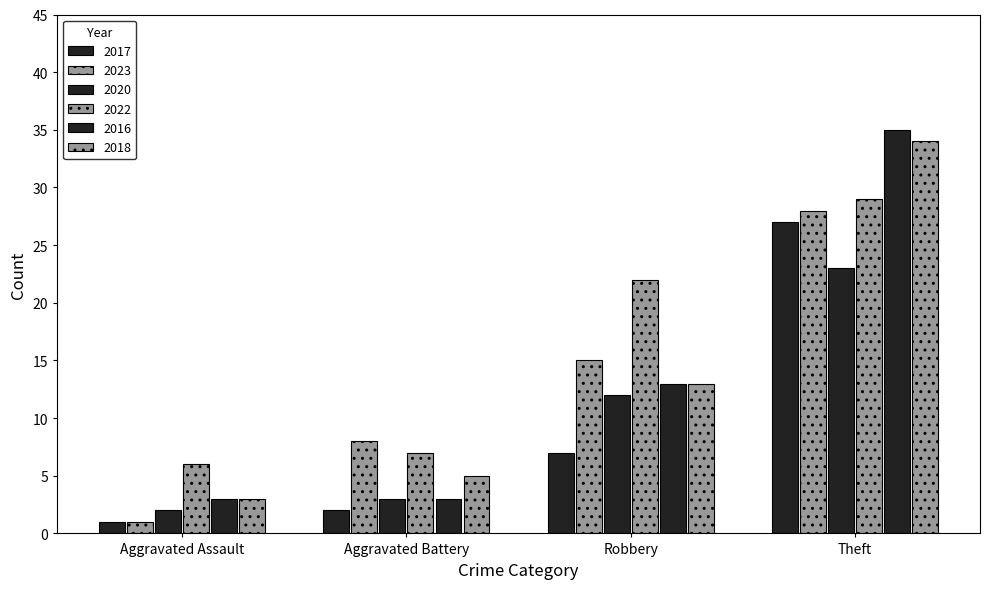

At which category is the sum across all series the highest?

Theft